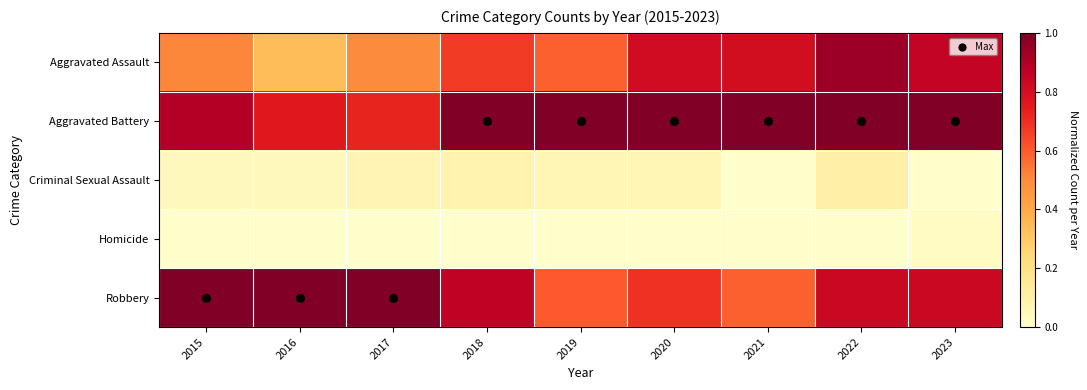

How many data points does each series have?

9